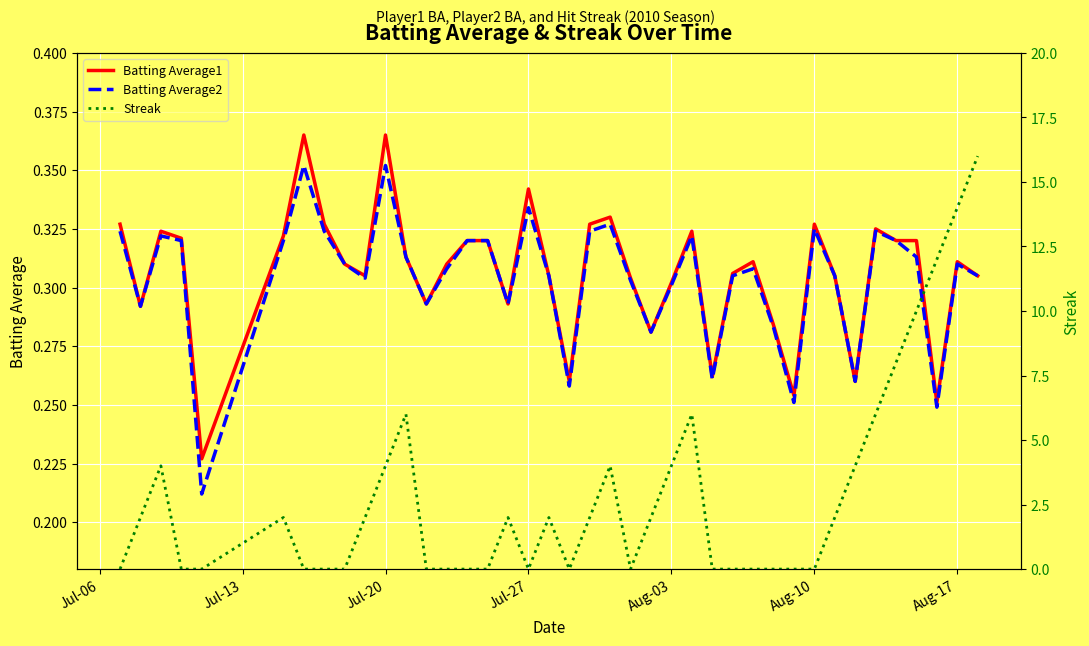

What is the difference between the maximum and minimum values in the Batting Average2 series?

0.1